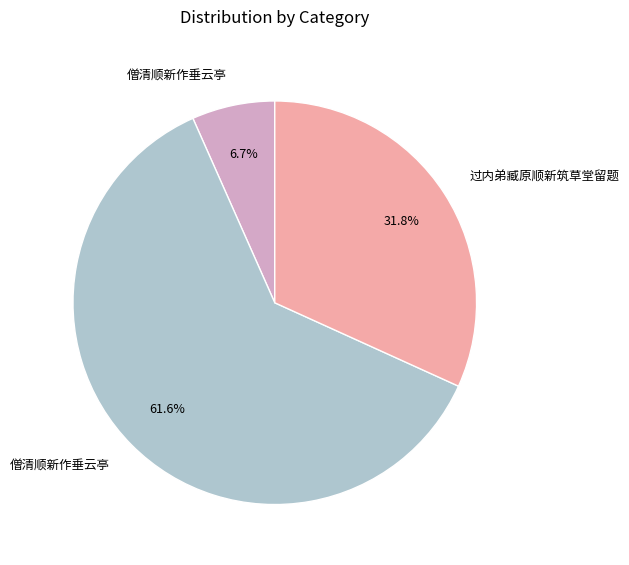

Is there any slice that represents more than half of the pie?

Yes